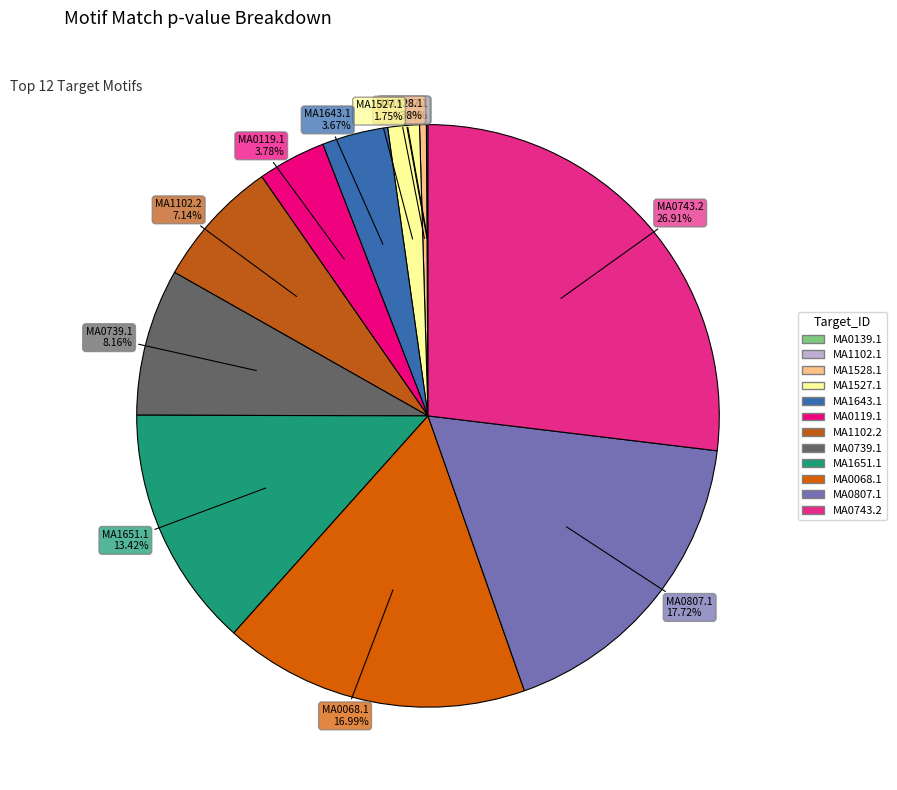

Is MA1527.1 1.75% the majority of the pie?

No